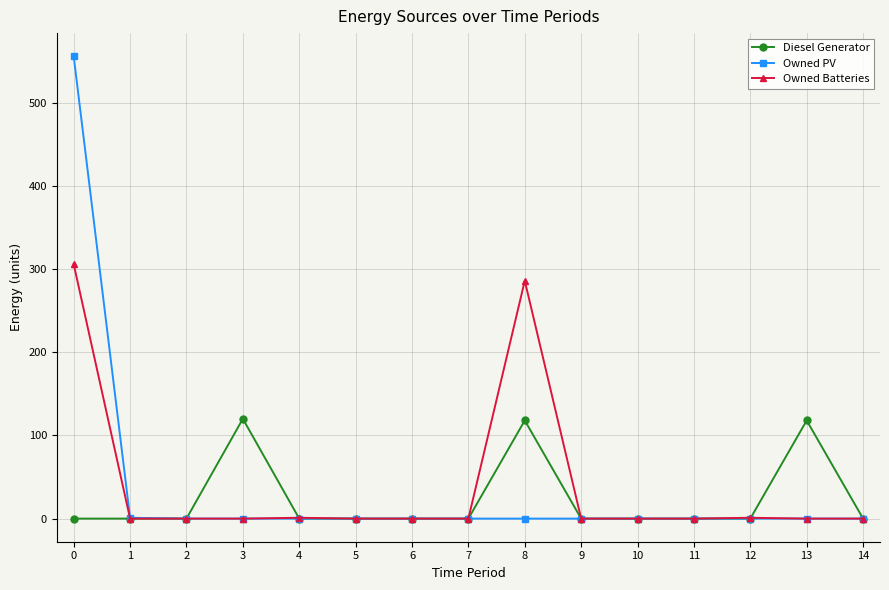

Is it true that Owned PV equals -253 at 14?

False